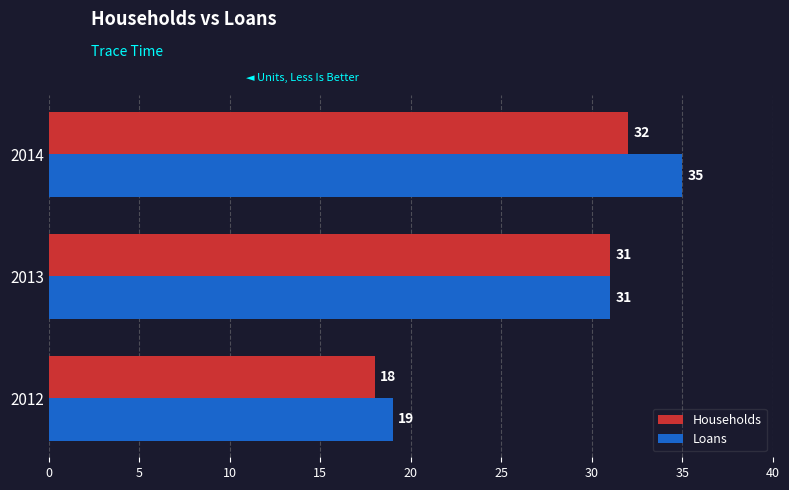

True or false: Households has a value of 31 at 2013.

True